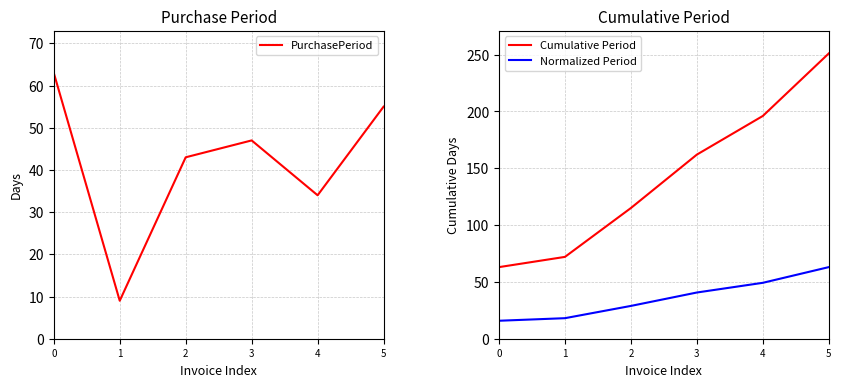

Which series changed the most between 1 and 2?

Cumulative Period